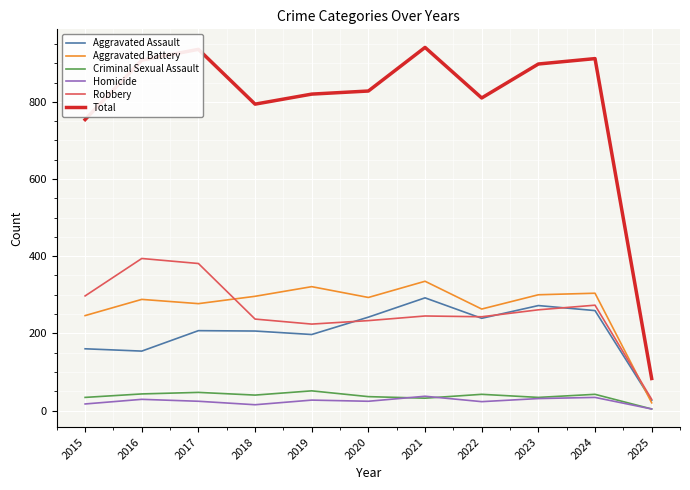

Between 2015 and 2024, which series saw the biggest shift?

Total